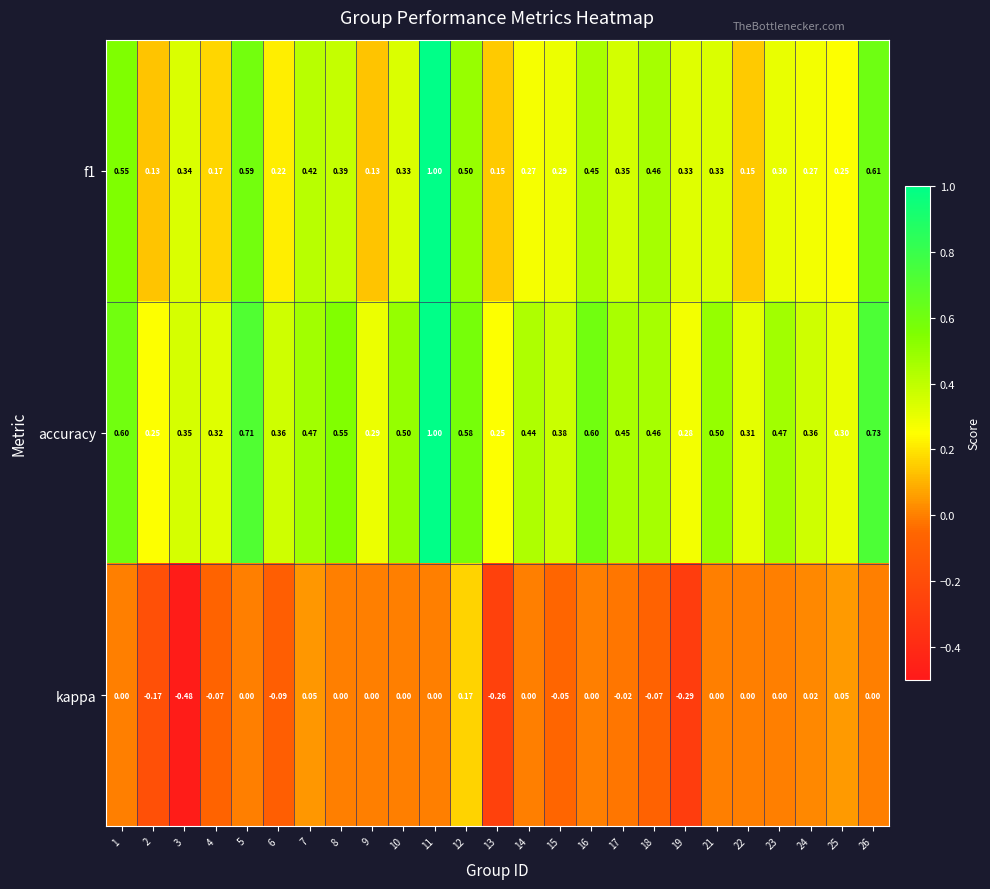

Which series has the largest total across all categories?

accuracy